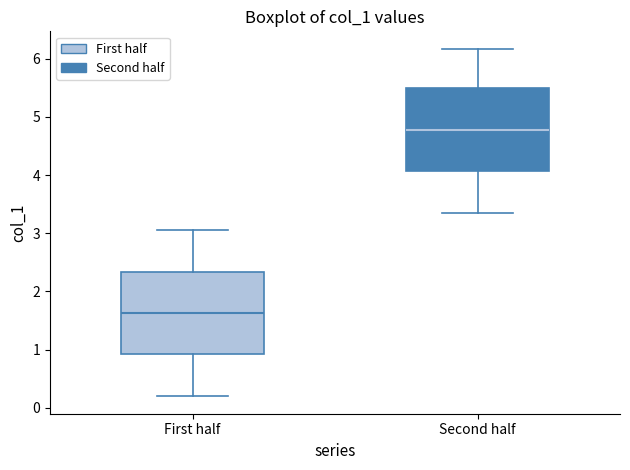

Reading left to right, read every box against the y-axis: the position of its median line, the range the box covers, and the ends of its whiskers. The values are not printed on the chart, so give them approximately, as read against the axis.

First half: median 1.6, box 0.9 to 2.3, whiskers 0.2 to 3.1
Second half: median 4.8, box 4.1 to 5.5, whiskers 3.3 to 6.2